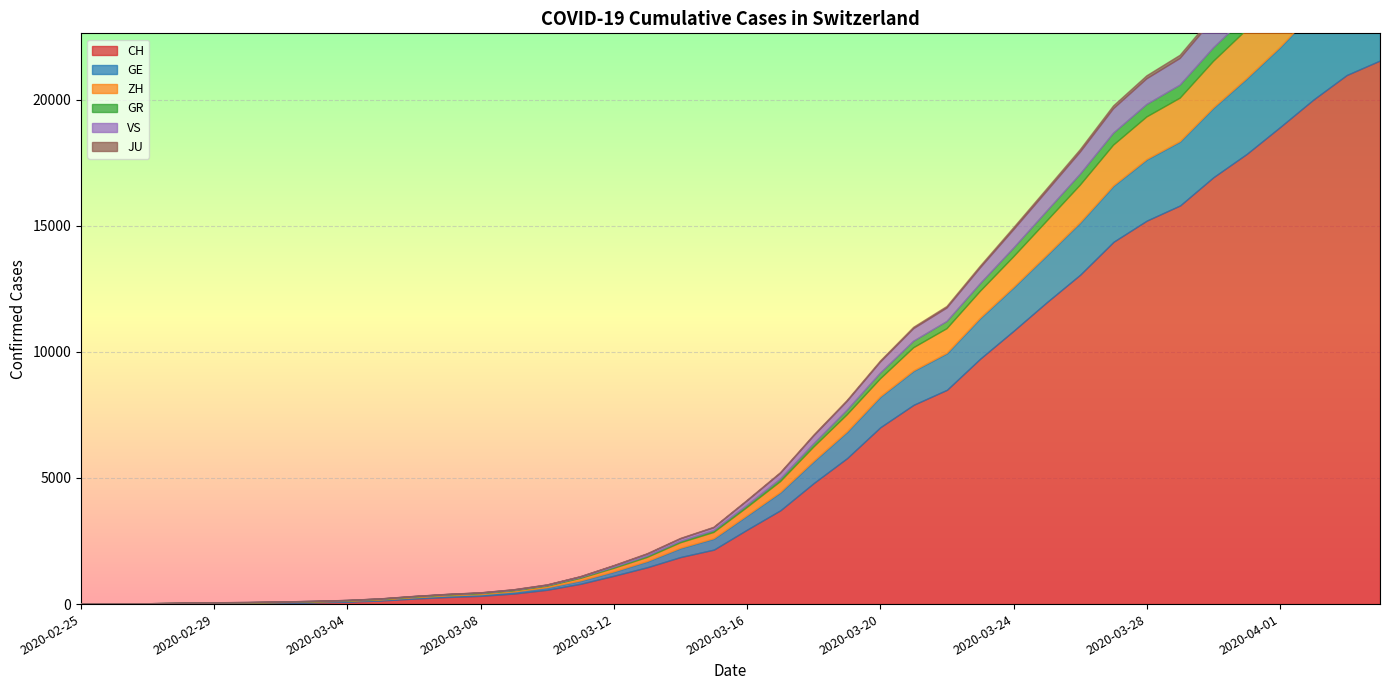

True or false: GR and ZH intersect in this chart.

False